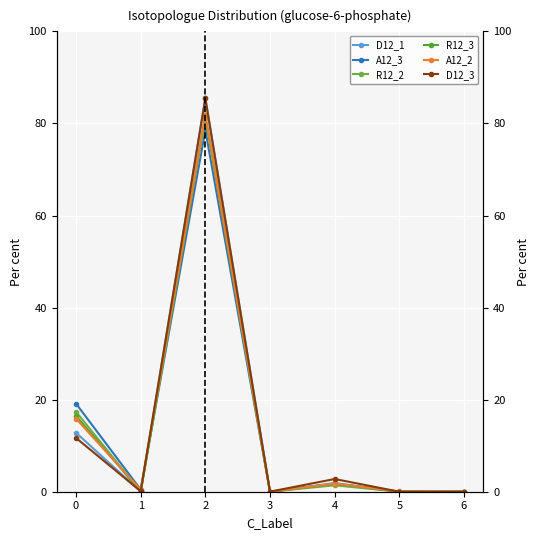

Which category has the highest value across all series?

2